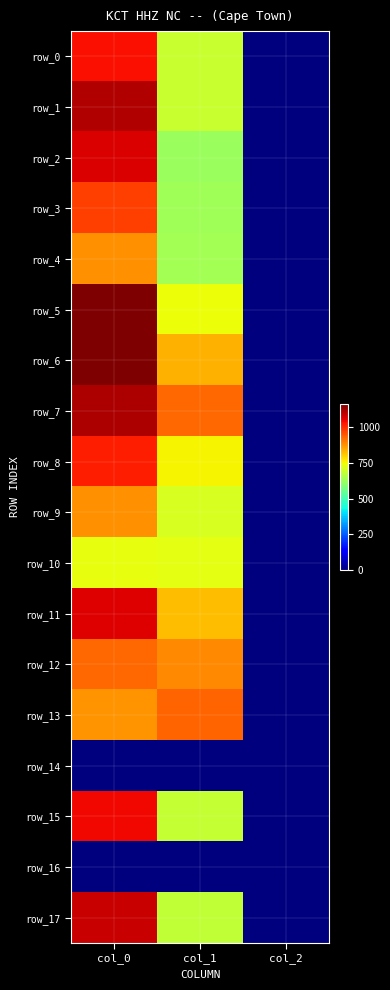

What is the difference between the maximum and minimum values in the row_6 series?

1154.7